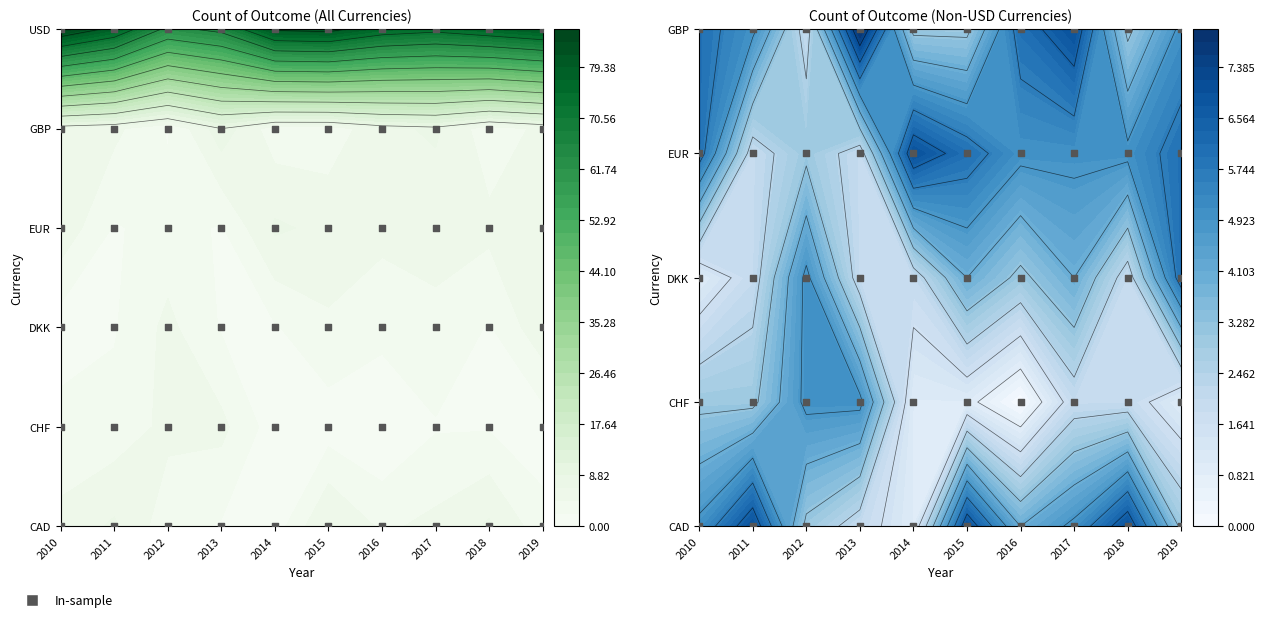

What is the sum of the CHF values at 2010 and 2016?

3